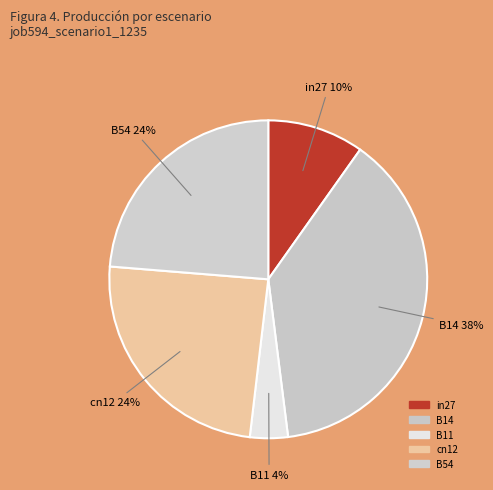

To the nearest percent, what is the difference between the B14 and B54 slice percentages?

14%